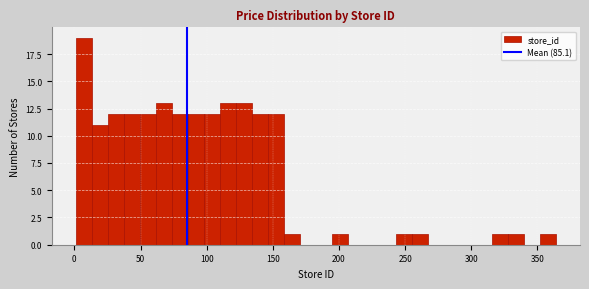

Read against the x-axis, roughly where is the centre of the tallest bar?

5